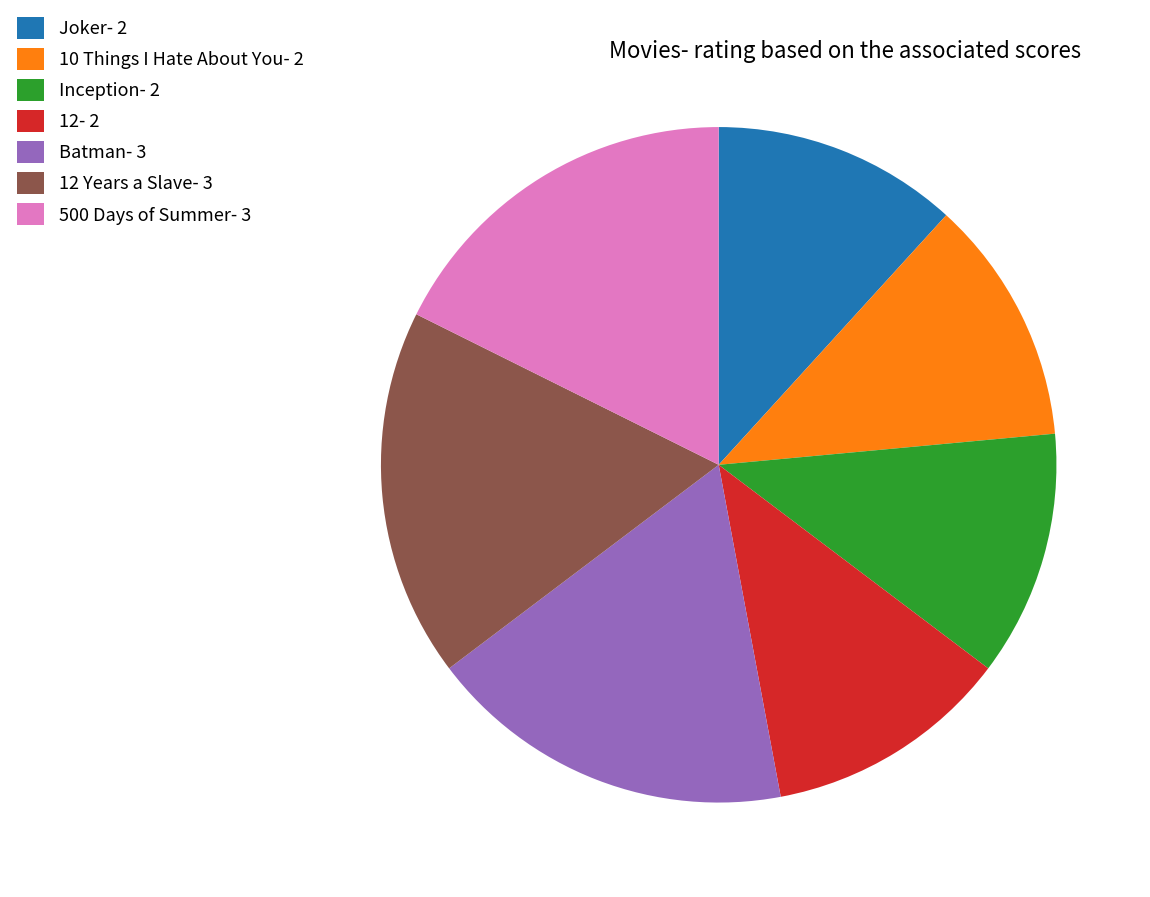

Do 10 Things I Hate About You- 2 and 500 Days of Summer- 3 together represent more than half of the pie?

No